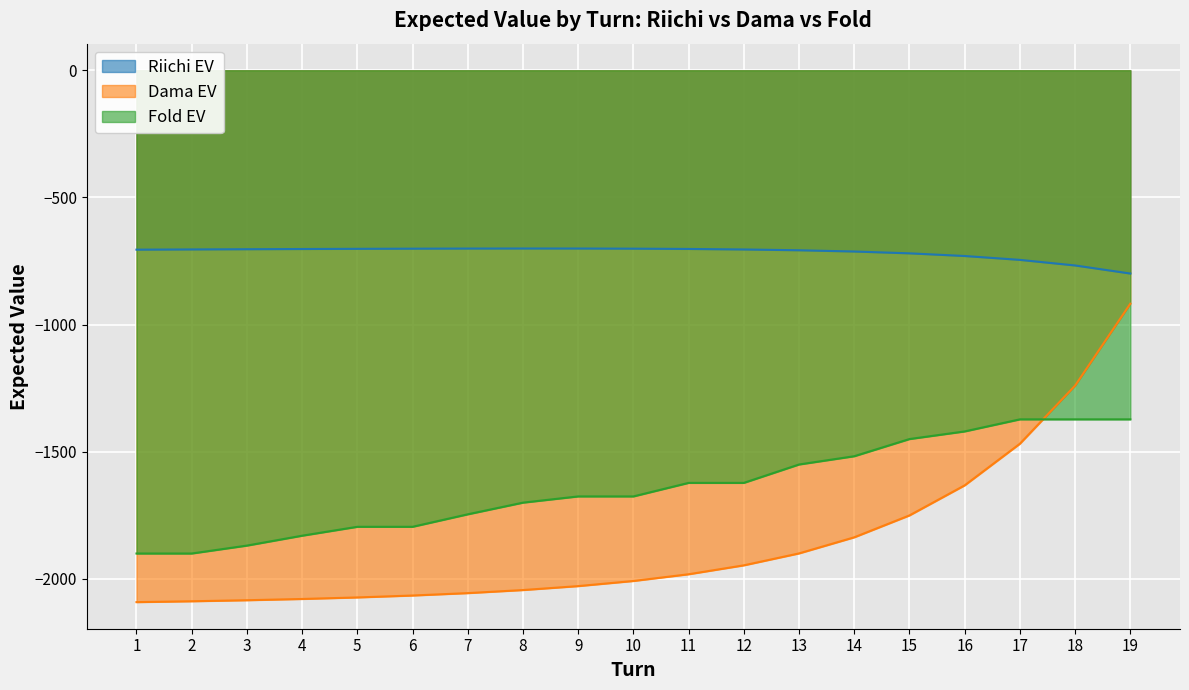

Reading left to right, what are all the values shown in this chart?

Riichi EV: -705.3	-704.5	-703.6	-702.8	-702.1	-701.5	-701.0	-700.8	-700.9	-701.4	-702.6	-704.6	-707.8	-712.6	-719.8	-730.3	-745.5	-767.5	-799.2
Dama EV: -2091.2	-2087.7	-2083.7	-2078.7	-2072.7	-2065.2	-2055.7	-2043.7	-2028.2	-2008.0	-1981.6	-1946.5	-1899.6	-1836.3	-1750.2	-1632.0	-1468.4	-1239.9	-917.8
Fold EV: -1900.0	-1900.0	-1868.9	-1830.0	-1795.0	-1795.0	-1745.9	-1700.0	-1675.5	-1675.5	-1622.3	-1622.3	-1550.0	-1517.5	-1450.0	-1420.0	-1372.5	-1372.5	-1372.5